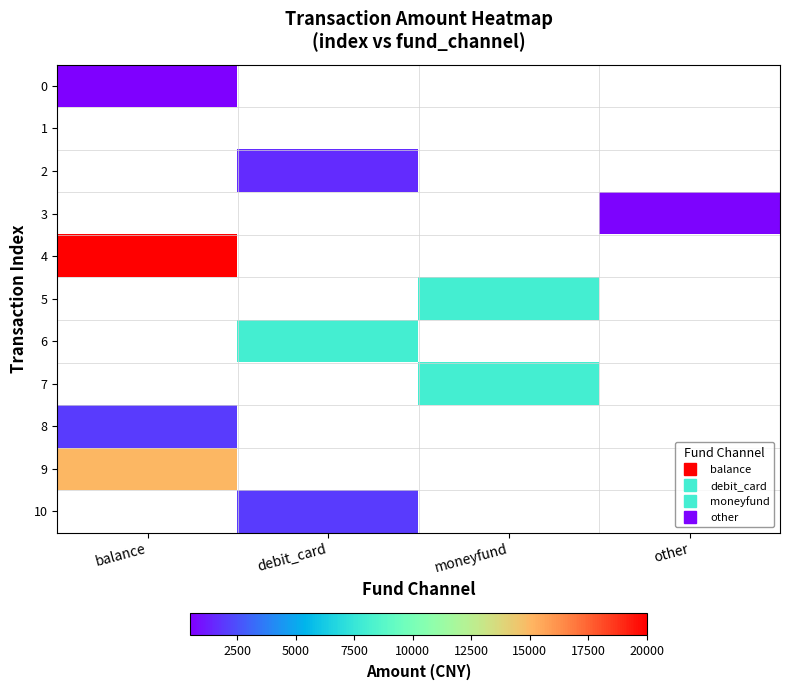

What is the smallest value displayed?

500.0